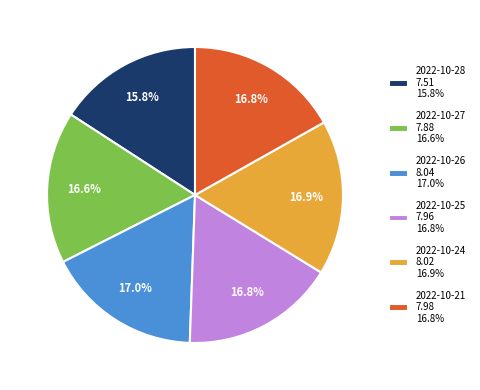

Which slice is the smallest?

2022-10-28